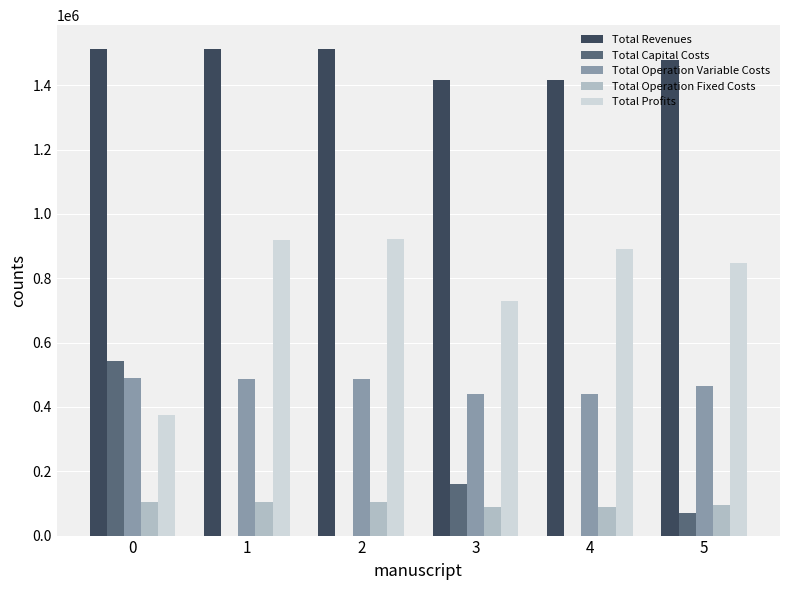

What is the sum of the Total Capital Costs values at 0 and 1?

543091.0